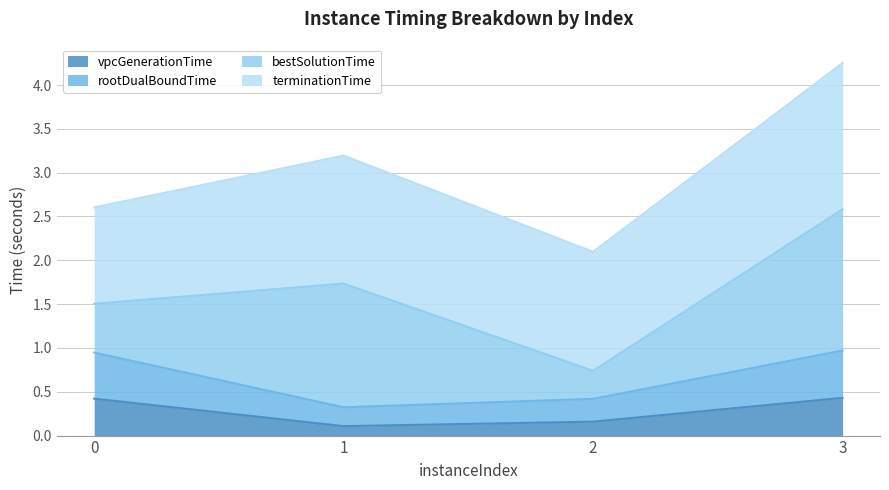

What is the value of the vpcGenerationTime point at the 2nd from the left?

0.1